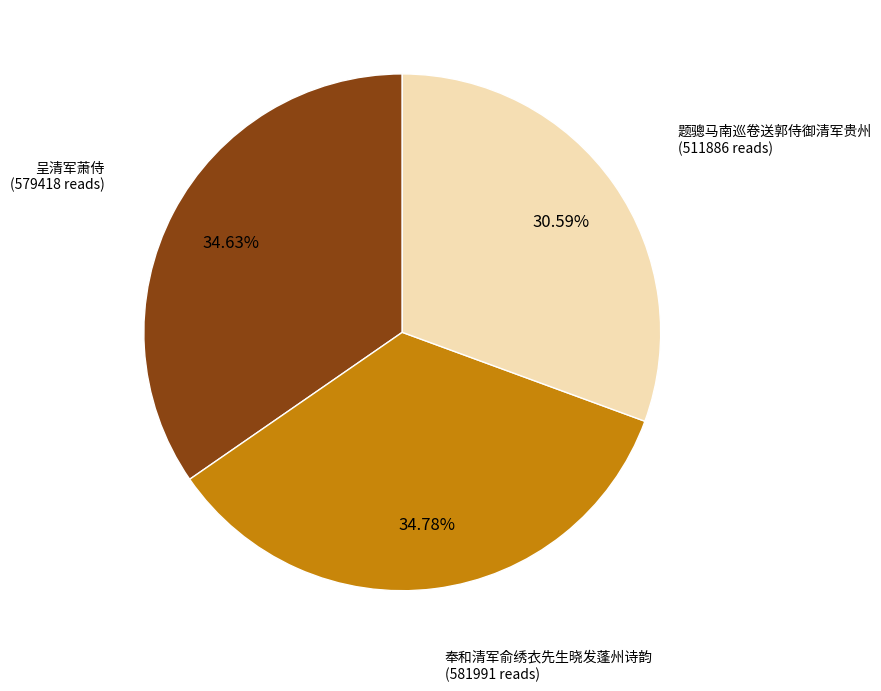

Is there any slice that represents more than half of the pie?

No